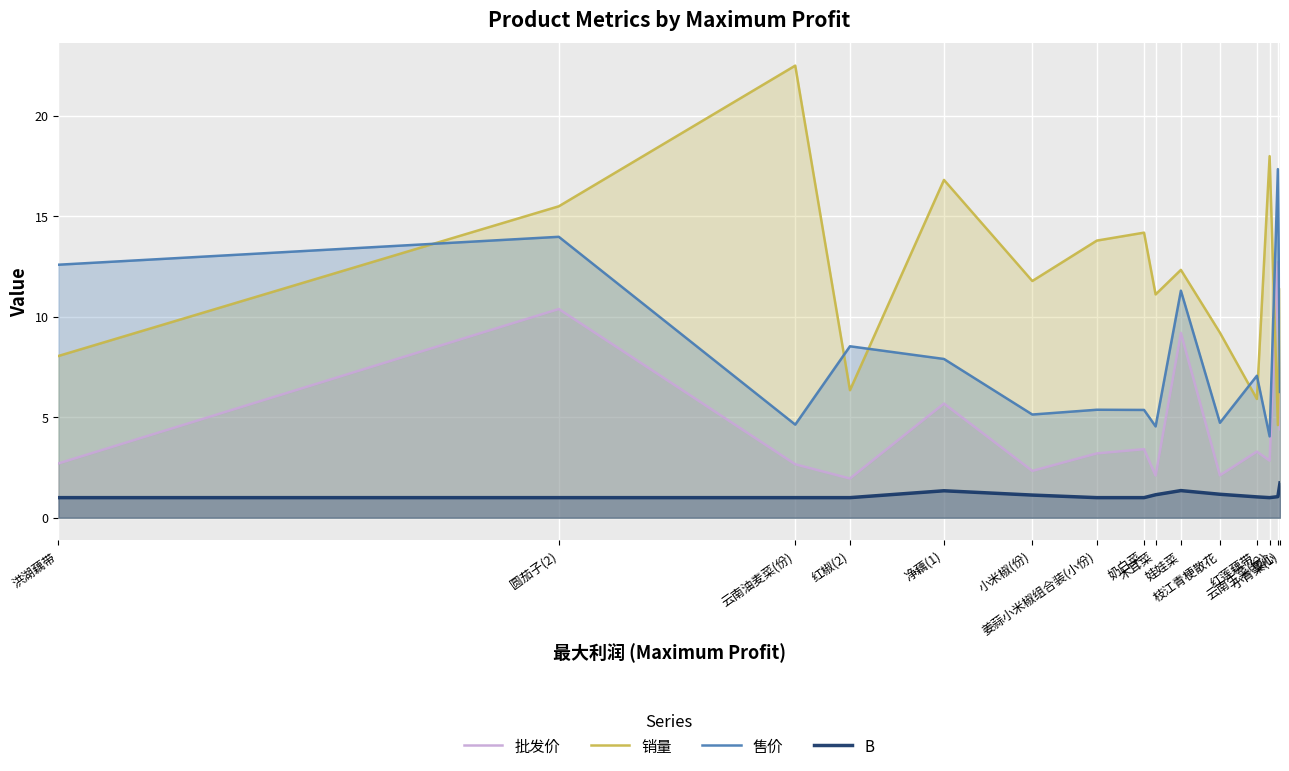

What is the value of the 售价 point at the 14th from the left?

17.3